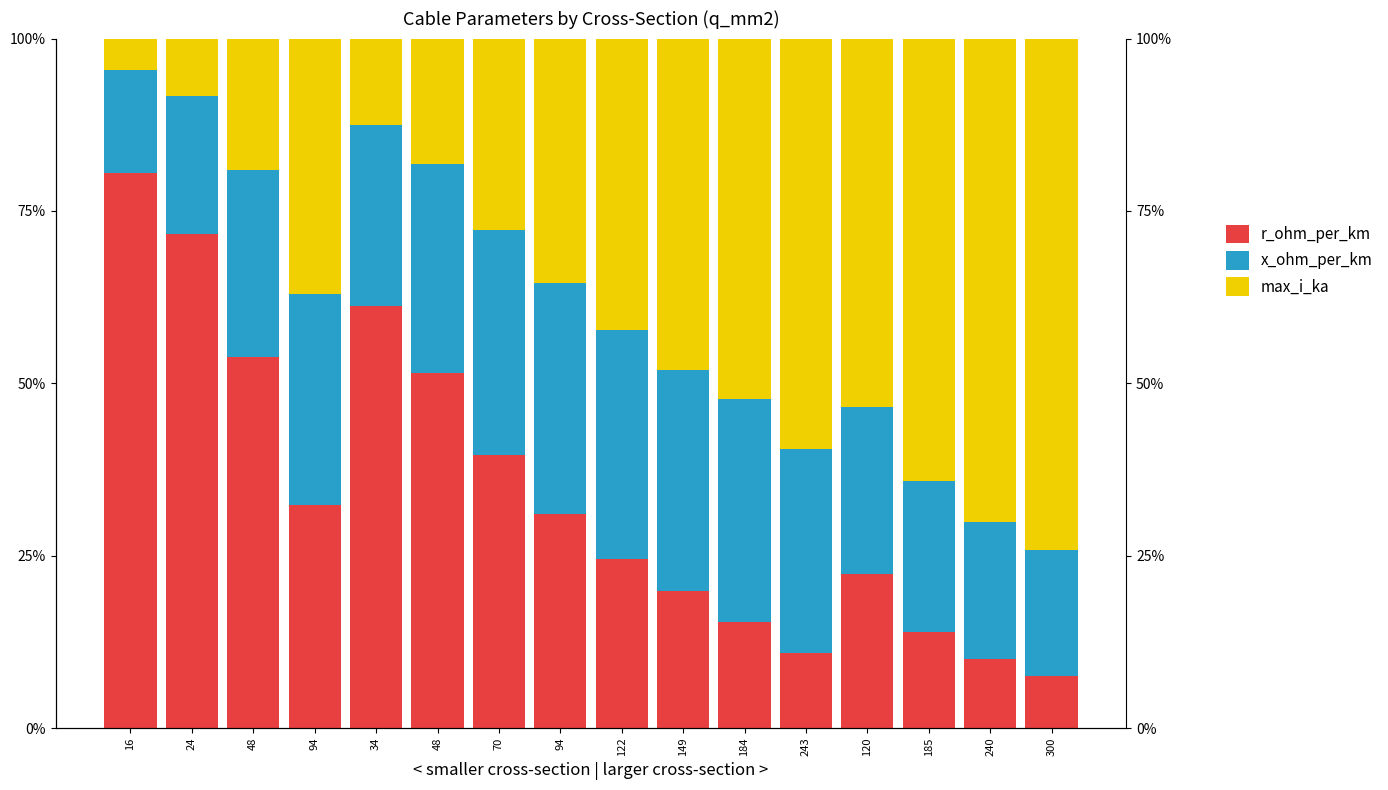

List the series in order of their overall mean, highest first.

max_i_ka, r_ohm_per_km, x_ohm_per_km